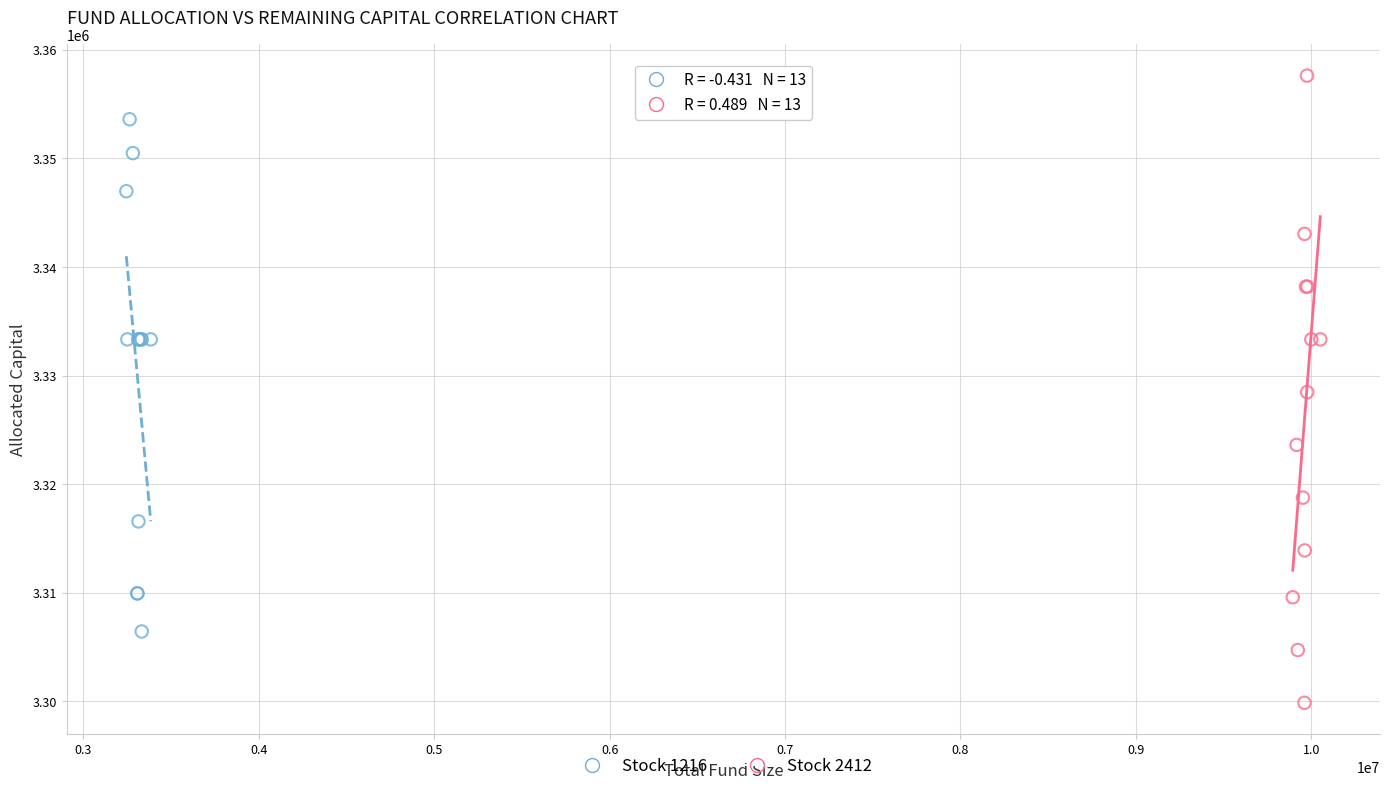

Which series has the widest spread of Y values?

Stock 2412